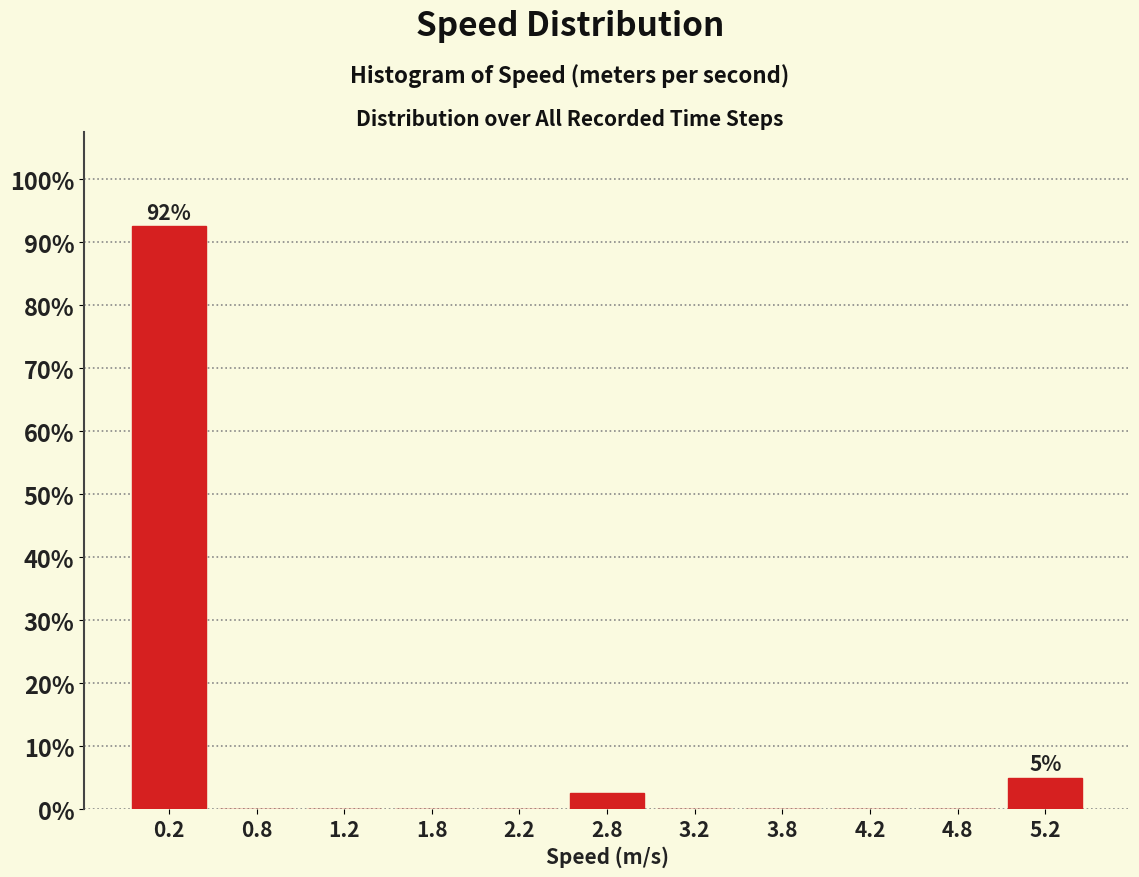

Which range on the x-axis has the tallest bar?

0.0 to 0.5